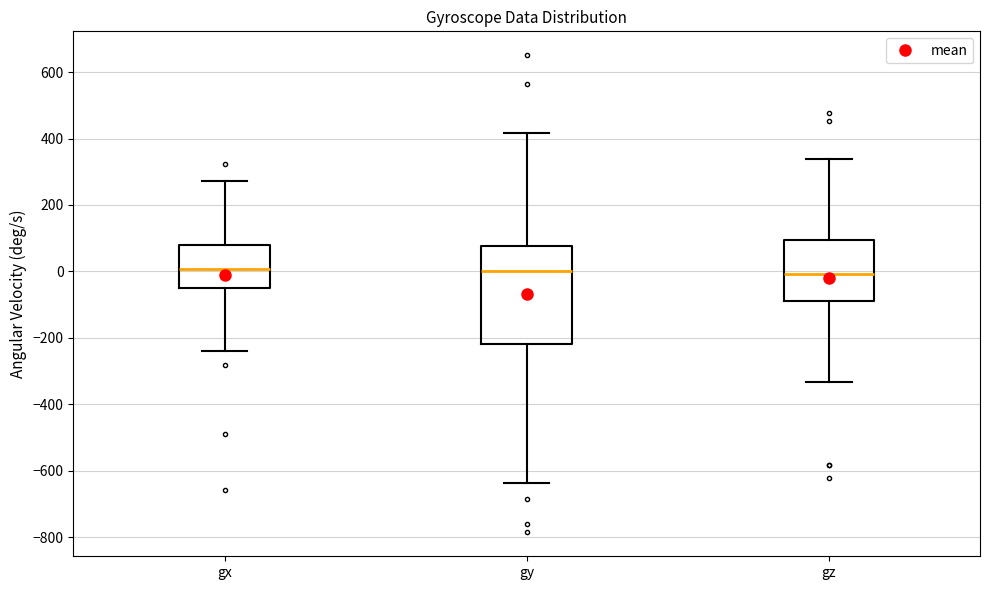

Reading left to right, transcribe this box plot: for each box, give where its median line is, the range the box spans, and where its two whiskers end, as read against the y-axis. The values are not printed on the chart, so give them approximately, as read against the axis.

gx: median 0, box -40 to 80, whiskers -240 to 280
gy: median 0, box -220 to 80, whiskers -640 to 420
gz: median 0, box -100 to 100, whiskers -340 to 340